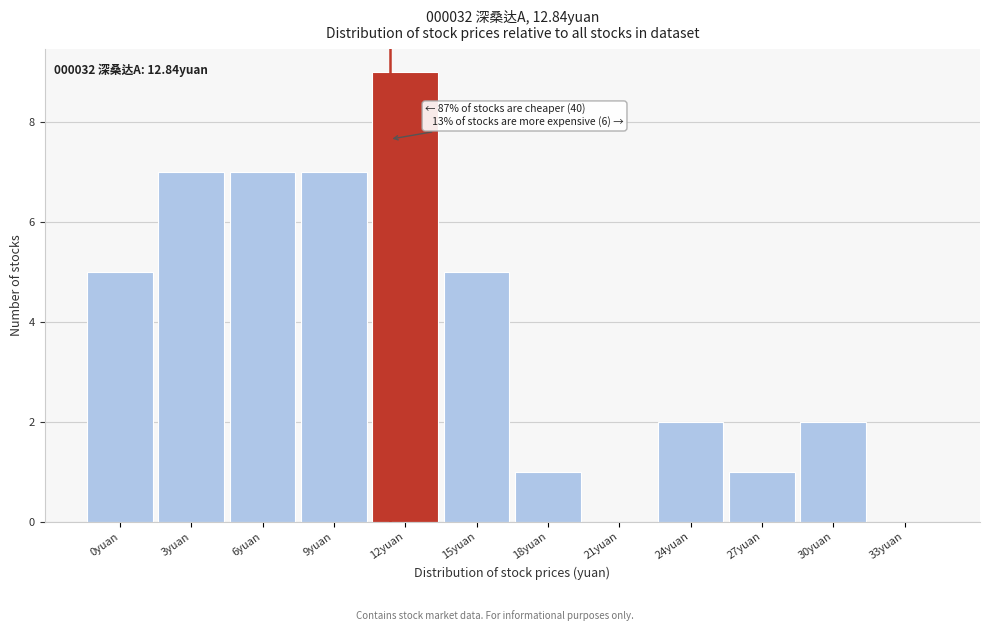

Reading left to right, list all the values displayed in this chart.

0yuan=5	3yuan=7	6yuan=7	9yuan=7	12yuan=9	15yuan=5	18yuan=1	21yuan=0	24yuan=2	27yuan=1	30yuan=2	33yuan=0